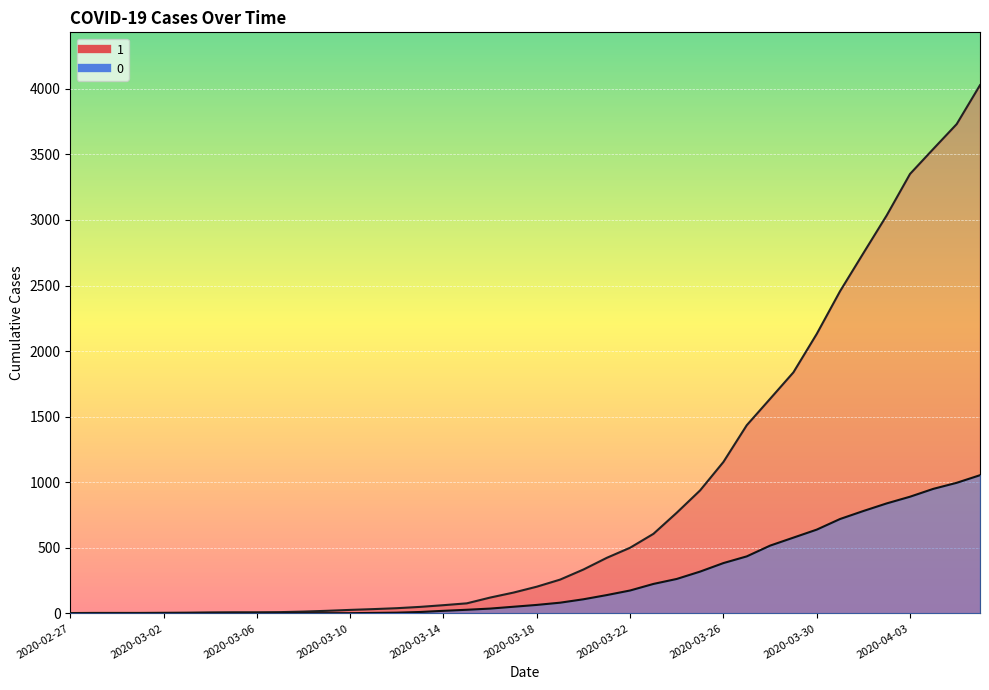

True or false: 1 and 0 intersect in this chart.

False